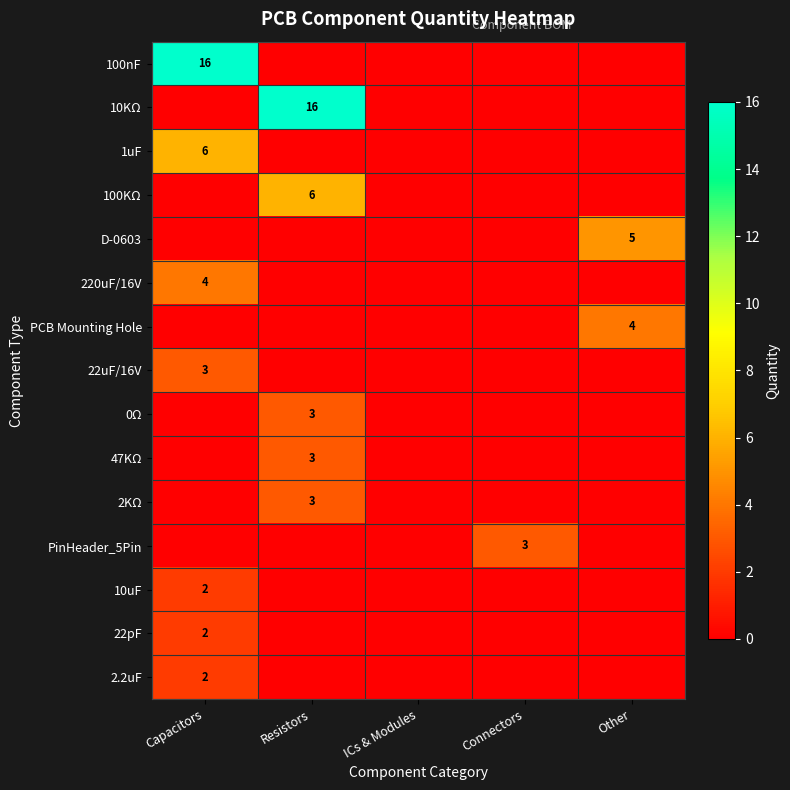

What is the maximum value shown in the chart?

16